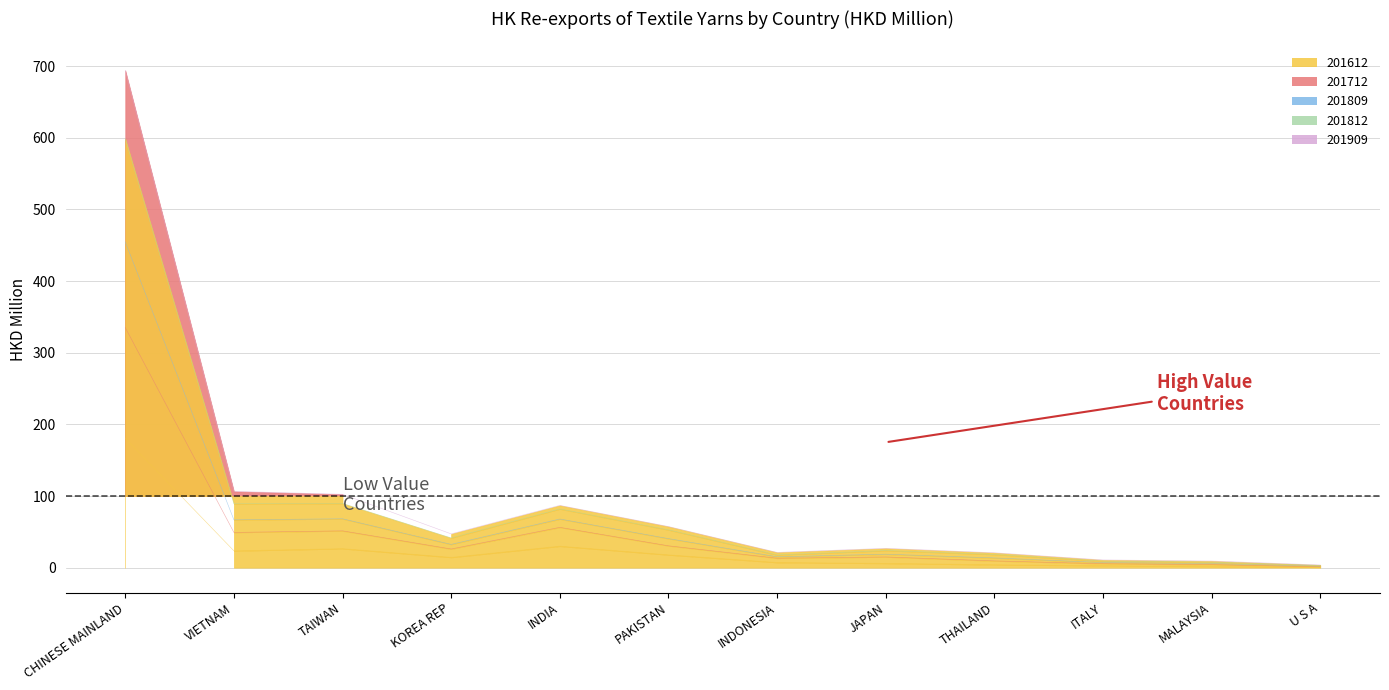

At how many categories does at least one series exceed 226?

1